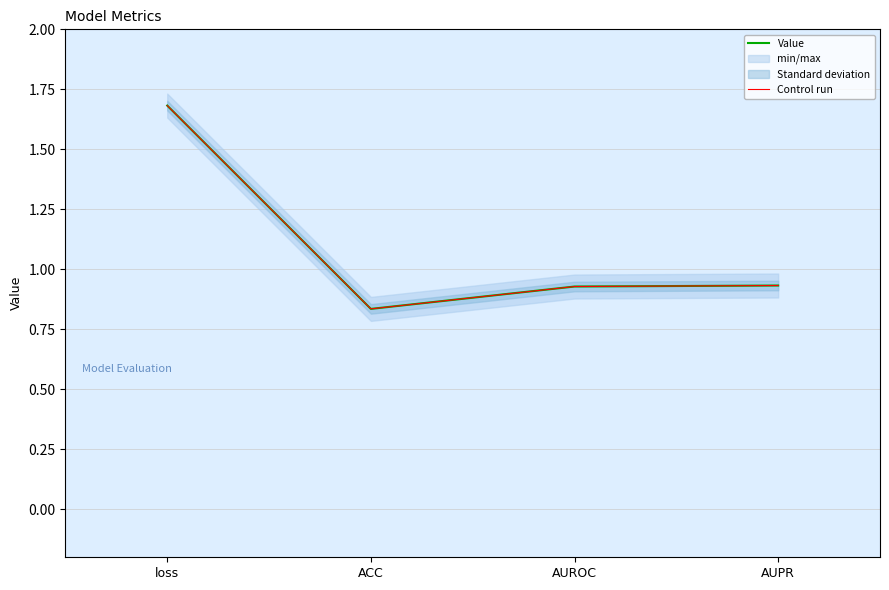

At which label does Control run reach its peak?

loss